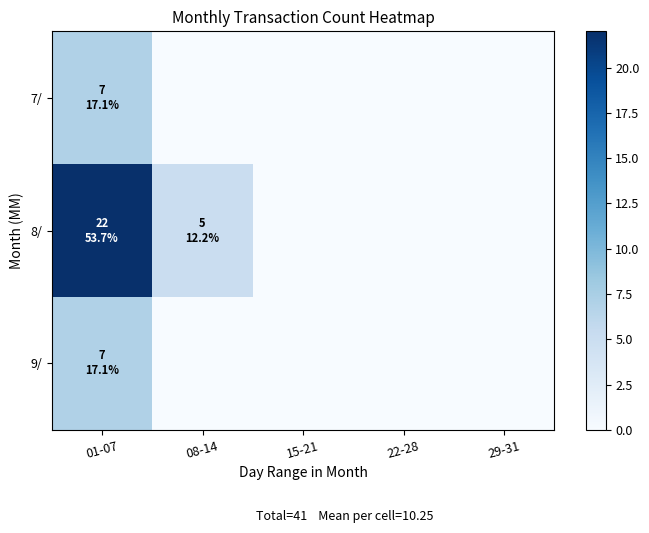

Rank the series at 29-31 from lowest to highest value.

7/, 8/, 9/